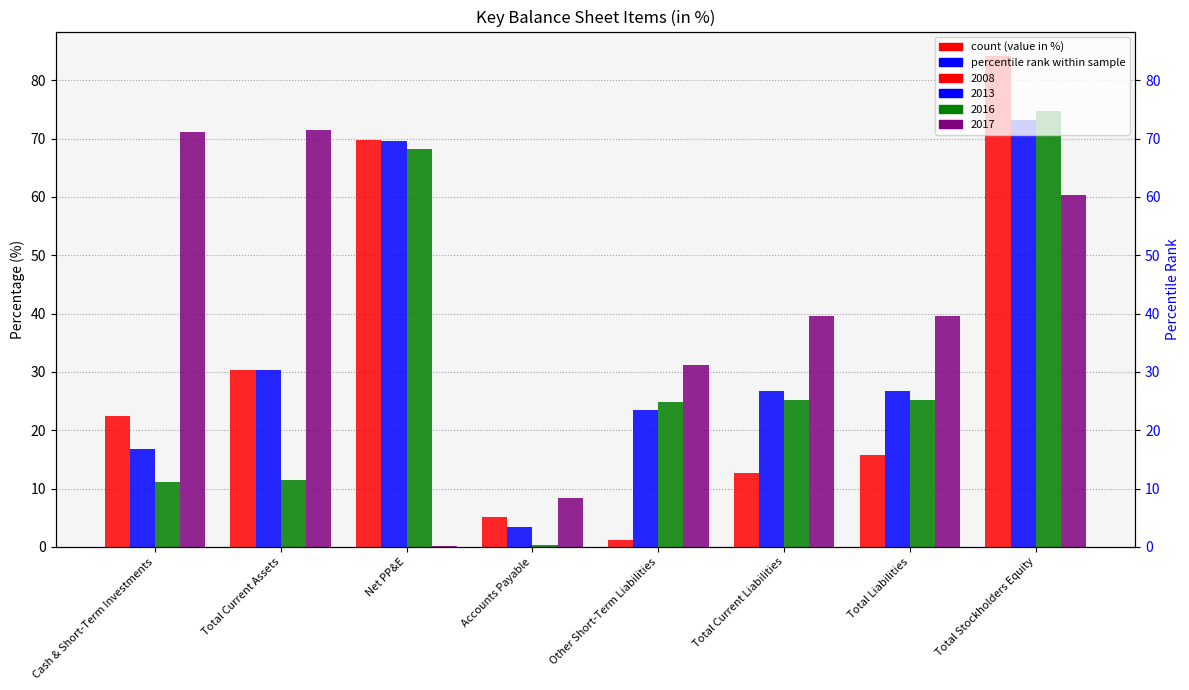

At which label does 2016 first exceed 25?

Net PP&E